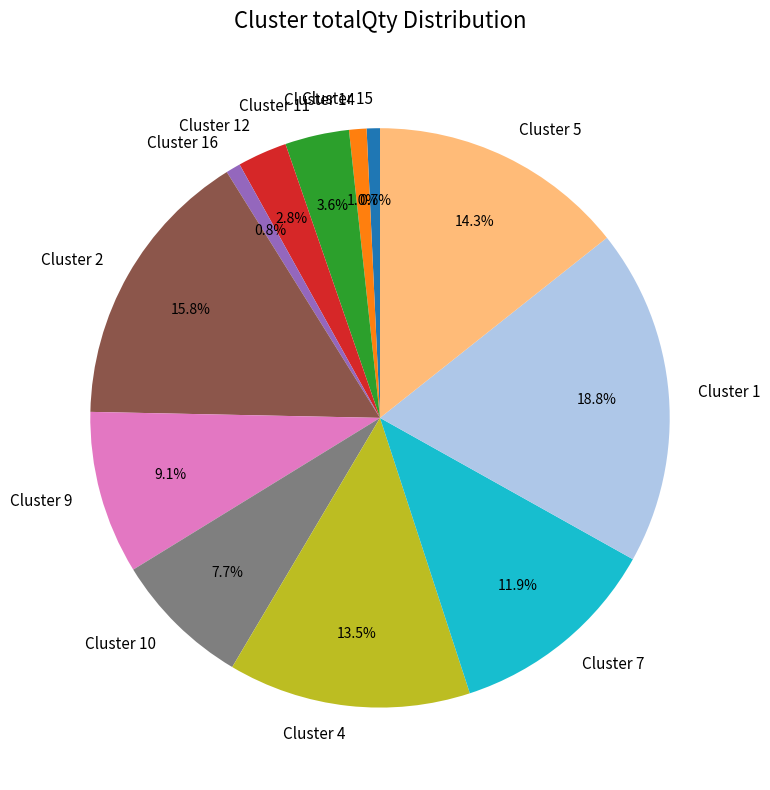

Which category has the biggest portion of the pie?

Cluster 1